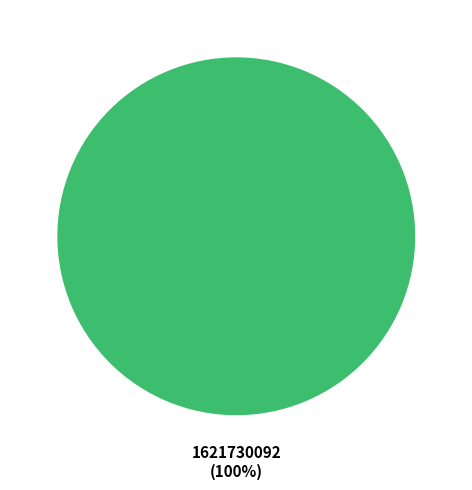

Does any single category account for the majority?

Yes